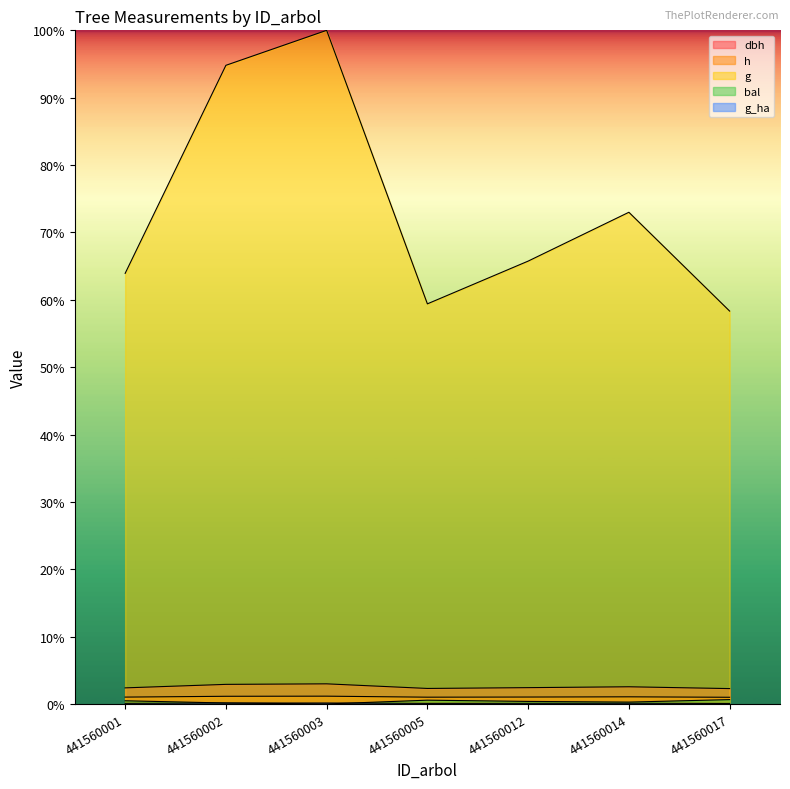

What is the difference between the maximum and minimum values in the g_ha series?

0.1